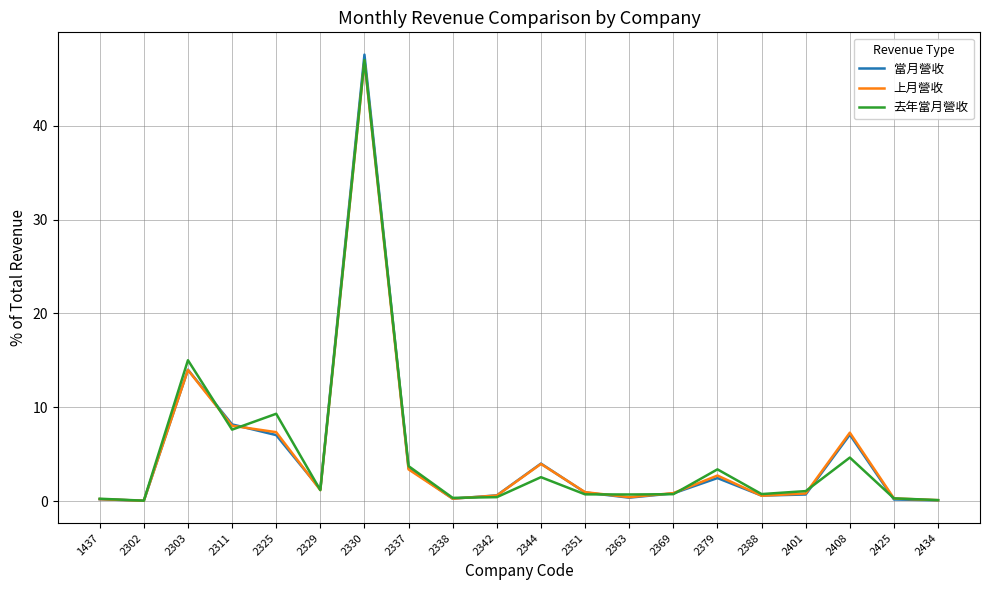

How many values in the 去年當月營收 series are below 1?

10